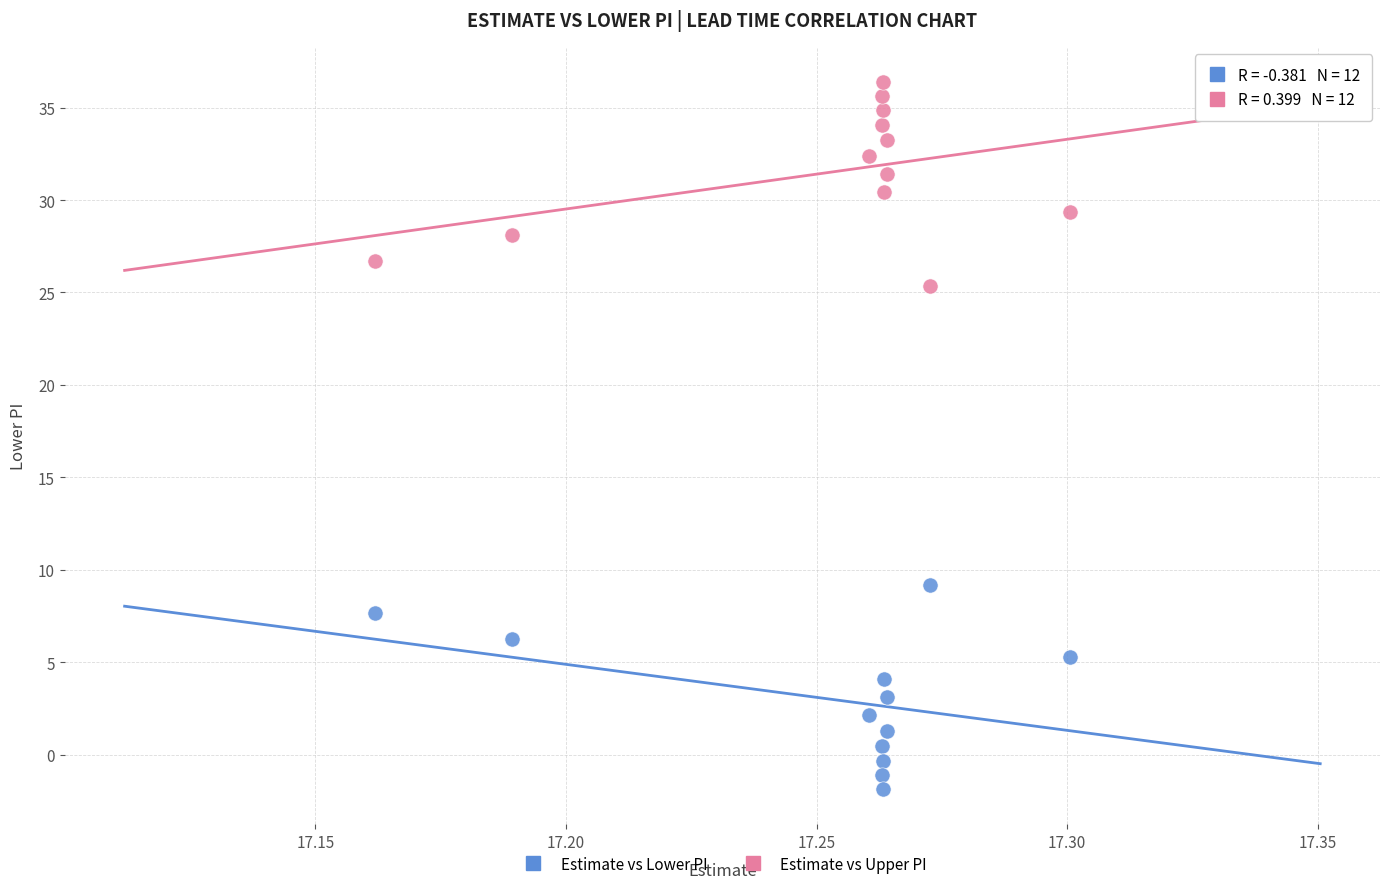

Which series reaches the minimum Y coordinate?

Estimate vs Lower PI